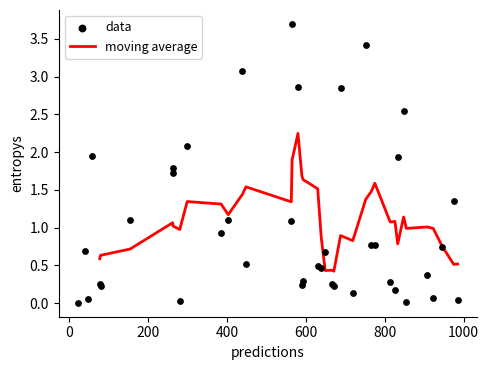

At which category is the sum across all series the highest?

8